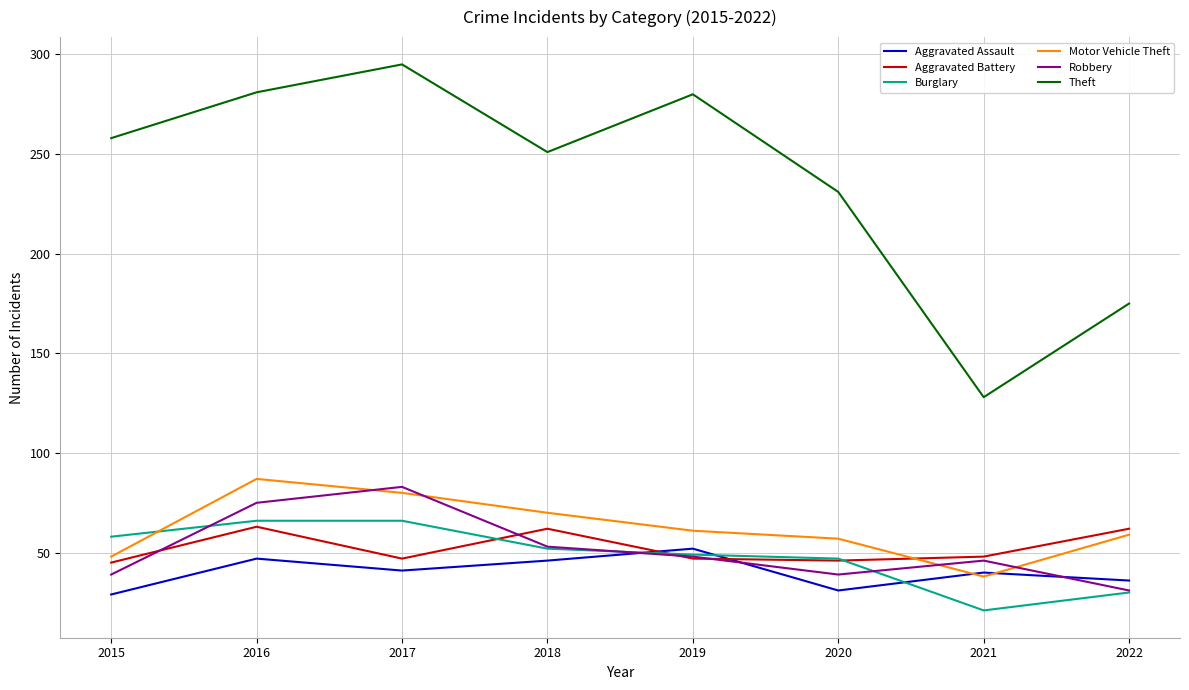

Where does the Aggravated Battery series first go above 48?

2016